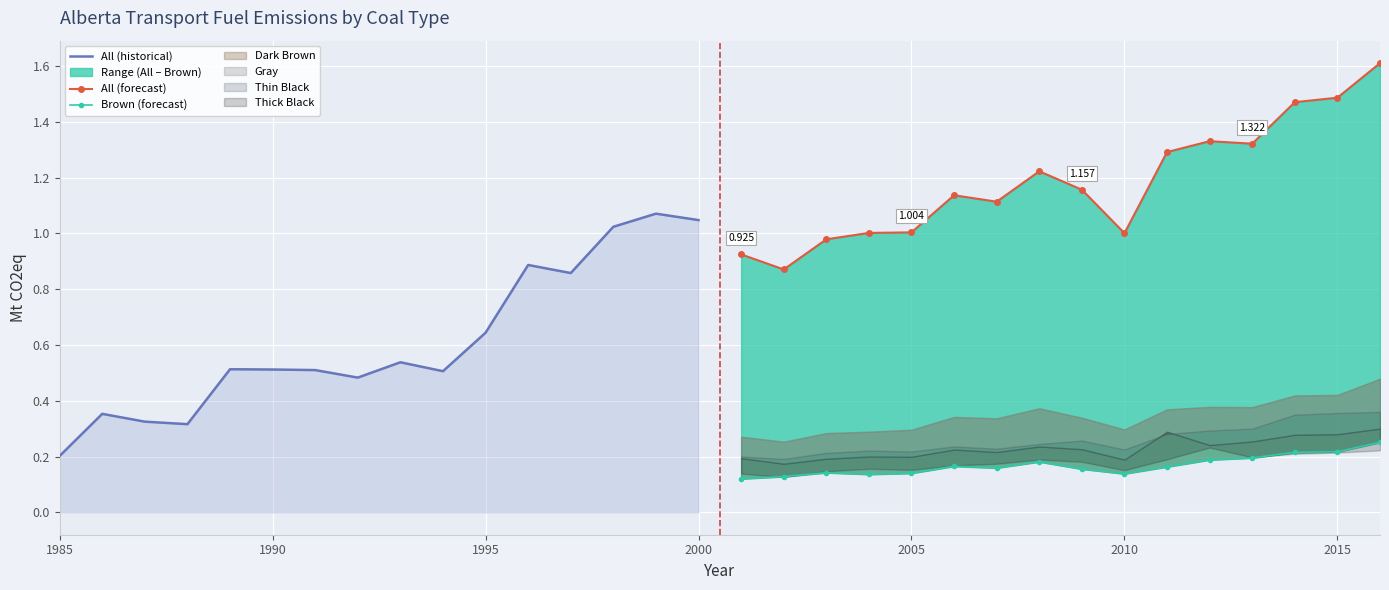

What is the sum of all All (historical) values?

9.8